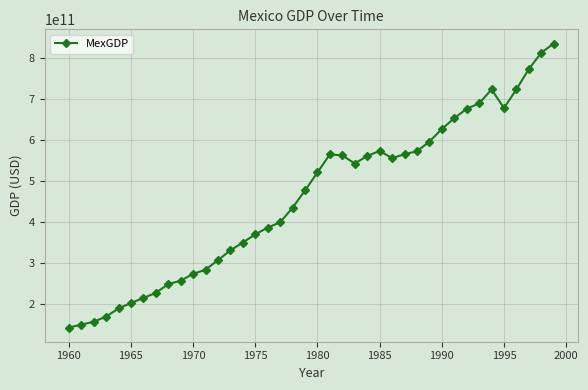

How many points are higher than both their immediate neighbors (excluding endpoints)?

3